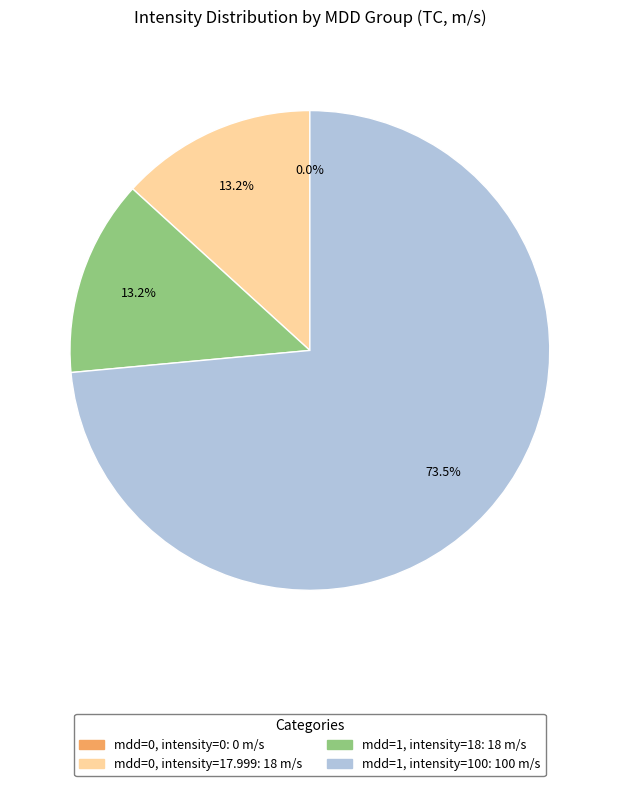

Rank the categories by value from highest to lowest.

mdd=1, intensity=100, mdd=1, intensity=18, mdd=0, intensity=17.999, mdd=0, intensity=0